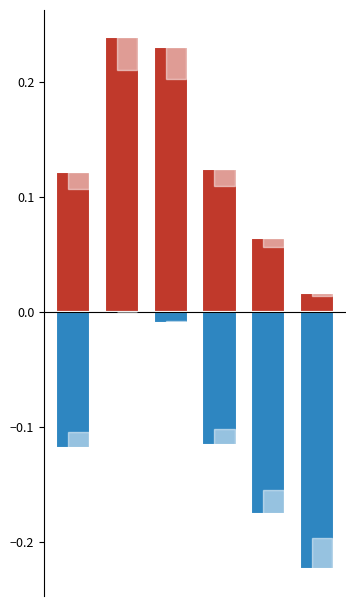

Reading left to right, list all the values displayed in this chart.

Above Average: 0.1	0.2	0.2	0.1	0.1	0.0
Below Average: -0.1	-0.0	-0.0	-0.1	-0.2	-0.2